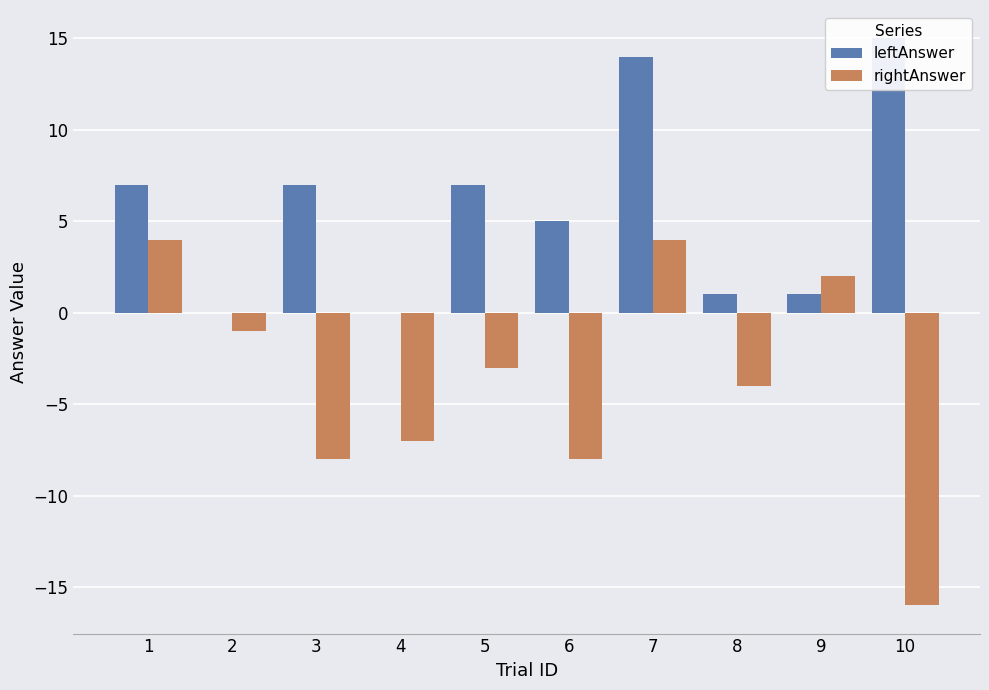

The value of leftAnswer at 2 is -7. True or false?

False